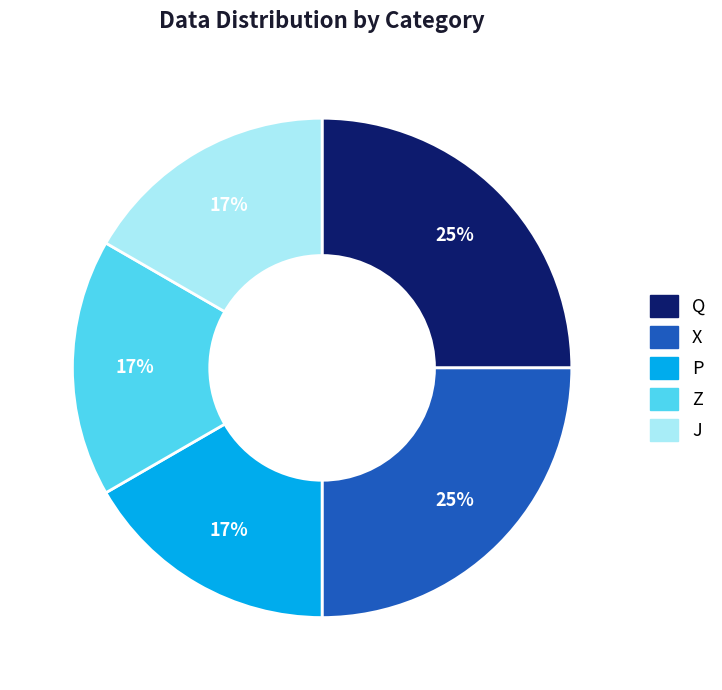

Is there a majority slice in this chart?

No